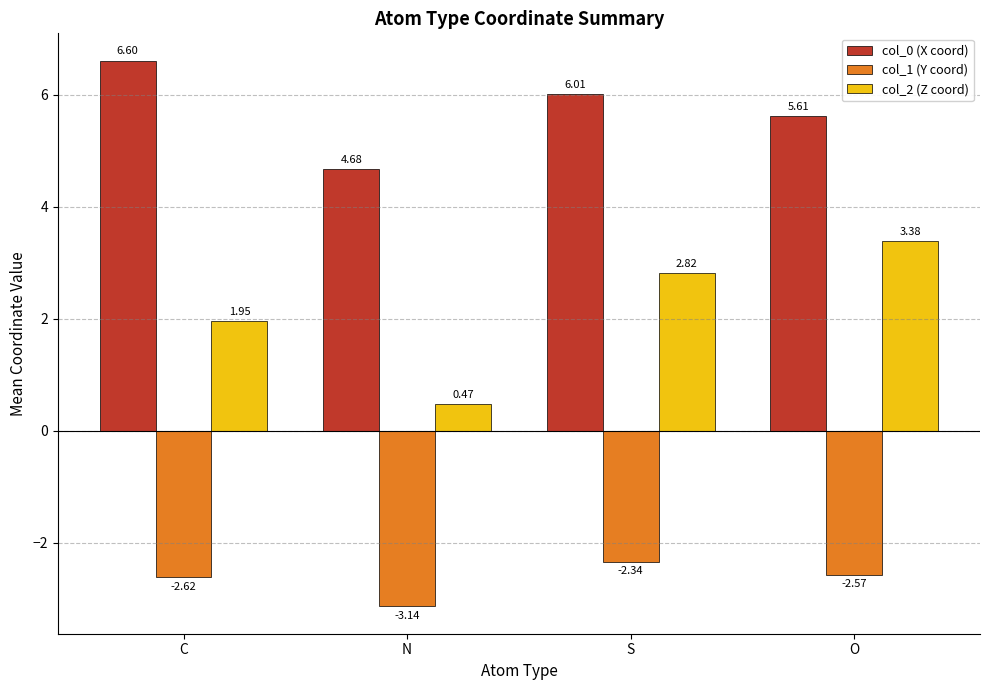

What is the spread (max minus min) of values at O?

8.2